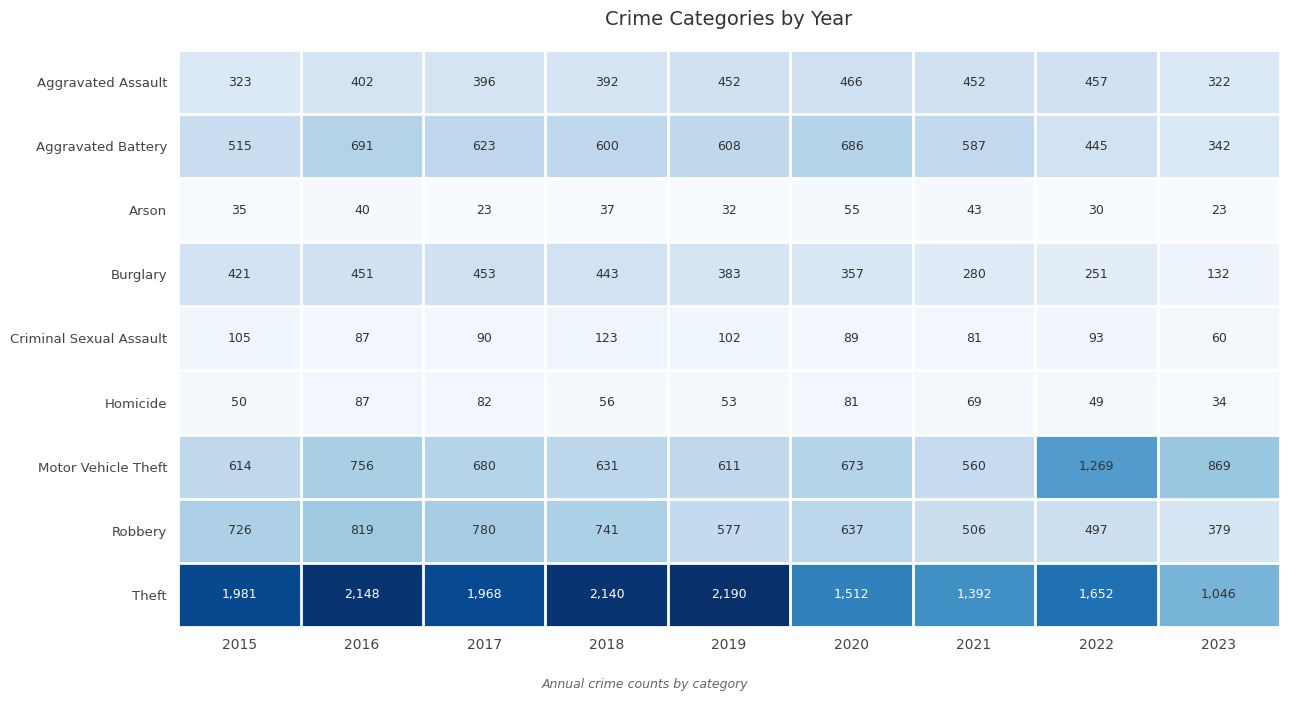

What is the spread (max minus min) of values at 2015?

1946